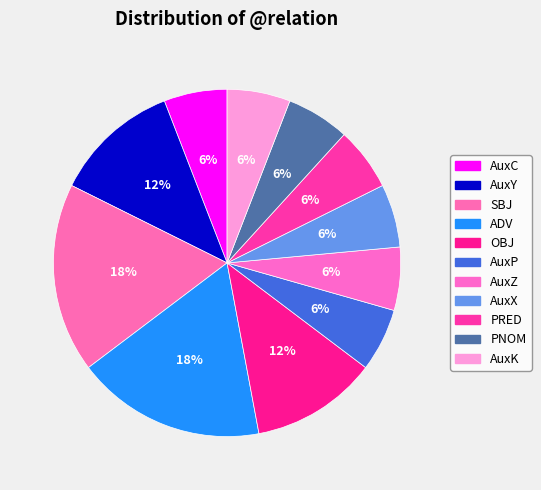

Count the number of slices in the pie.

11